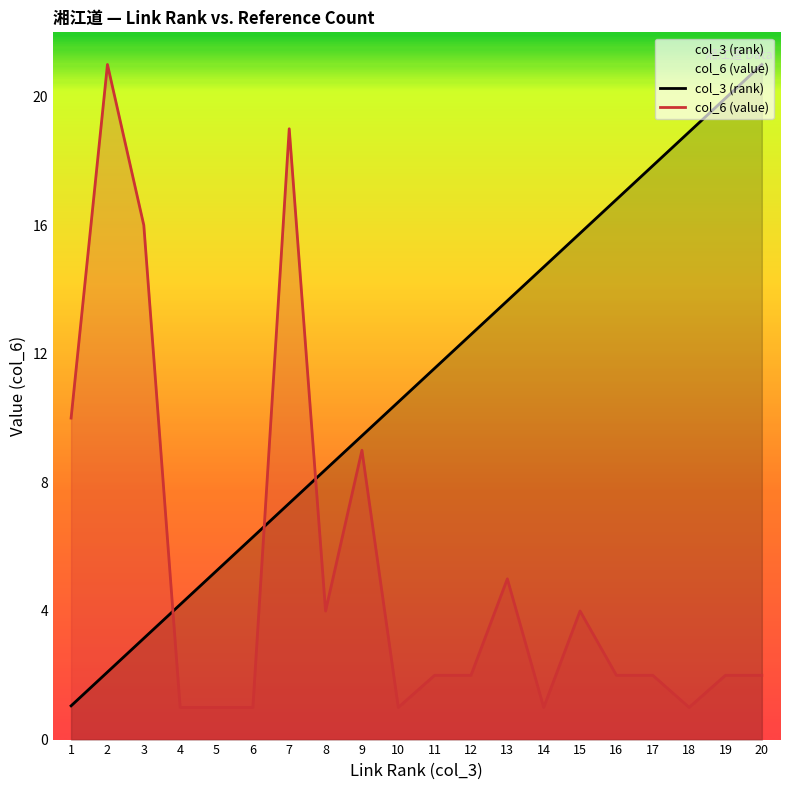

What is the sum of the col_6 (value) values at 2 and 8?

25.0